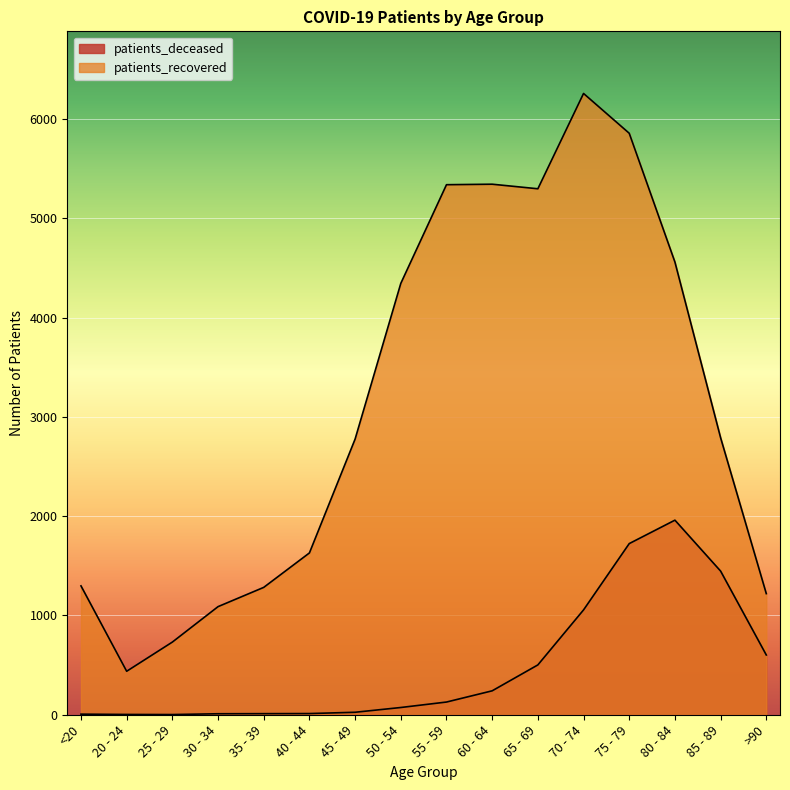

What is the average value of the patients_deceased series?

488